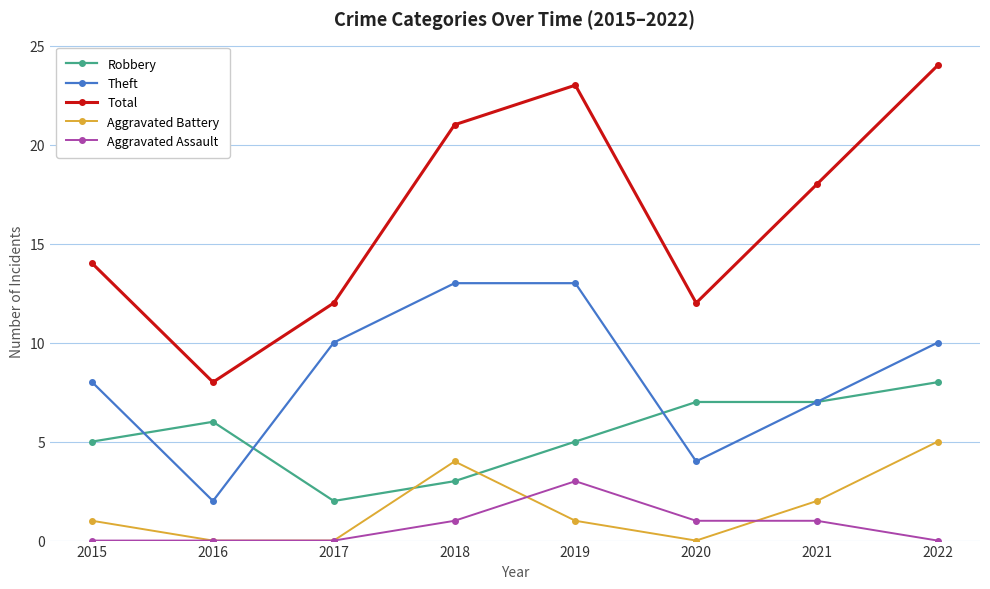

True or false: Aggravated Battery has more than 2 points higher than both neighbors.

False